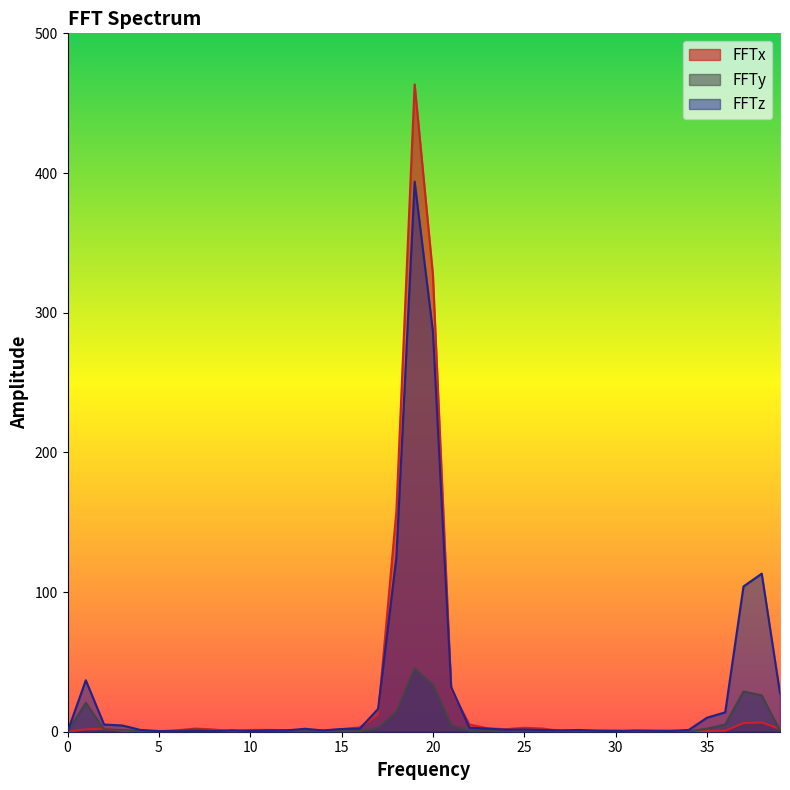

At which category is the sum across all series the highest?

19